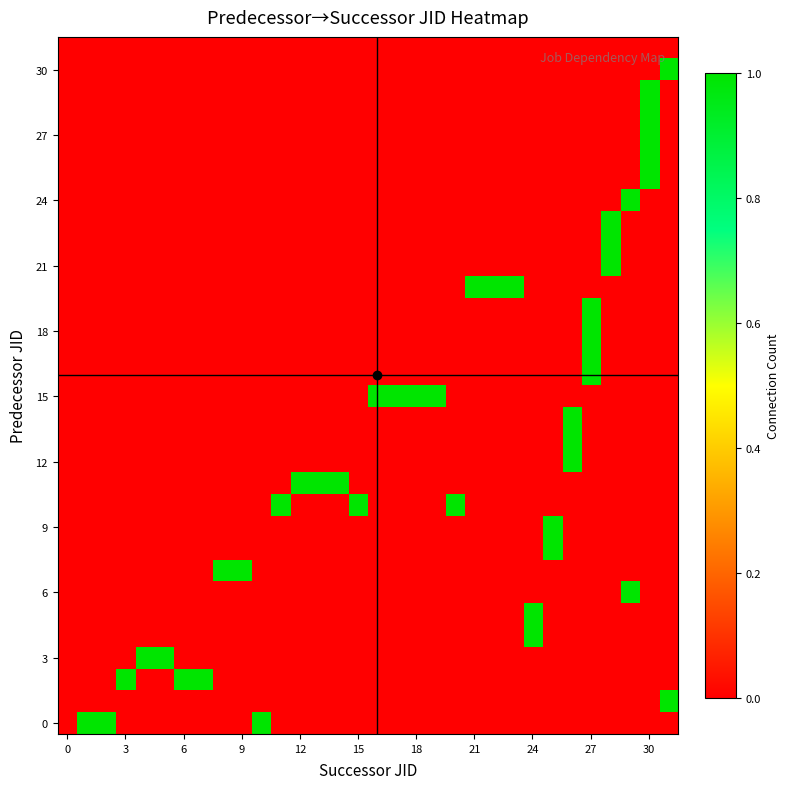

At which category is the sum across all series the highest?

30